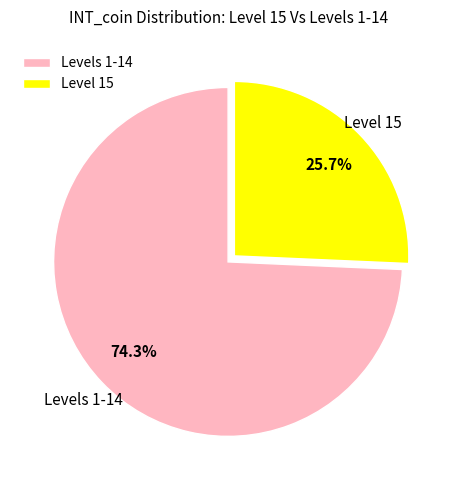

Rank the categories by value from highest to lowest.

Levels 1-14, Level 15